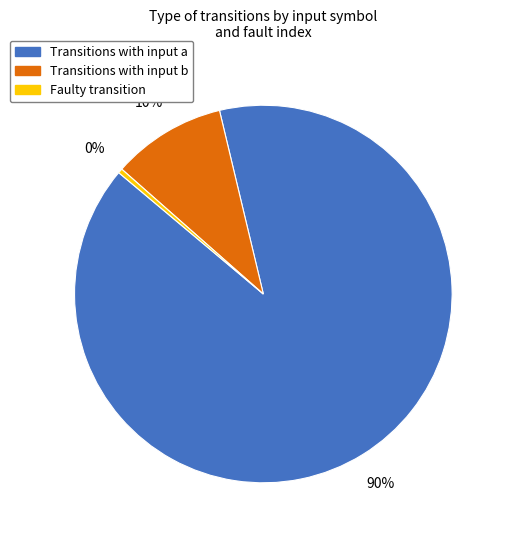

How many segments does this pie chart have?

3